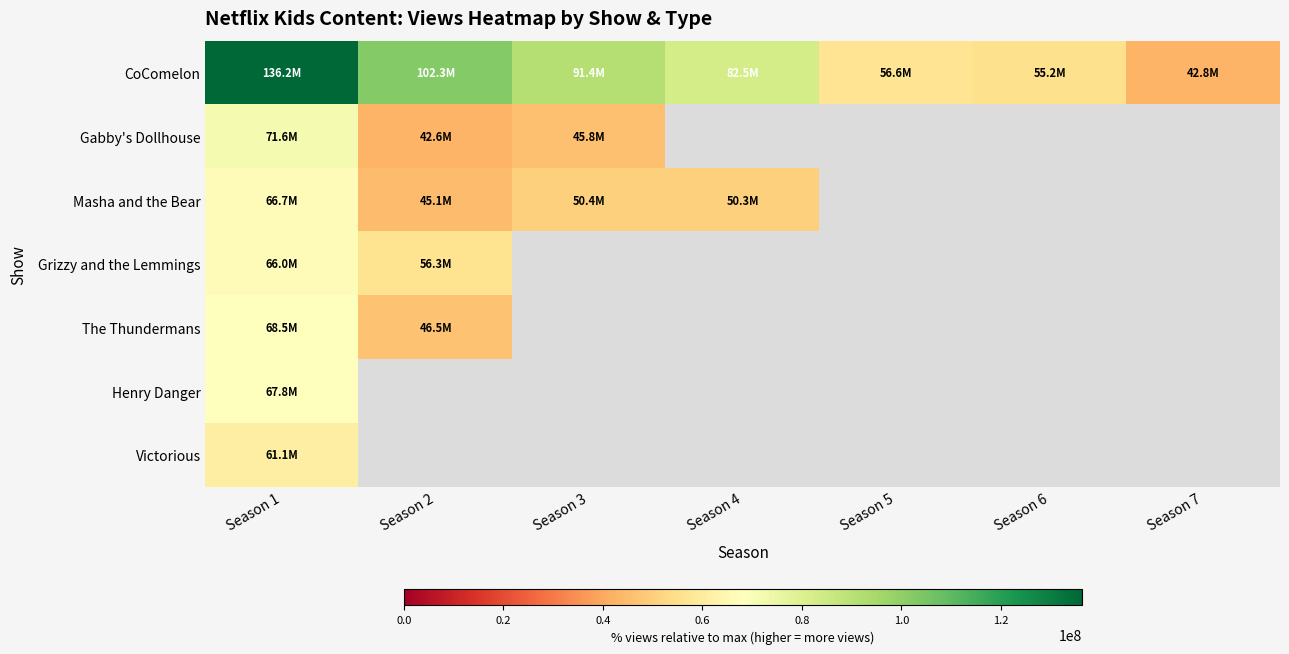

What is the difference between the highest and lowest values at Season 4?

32200000.0